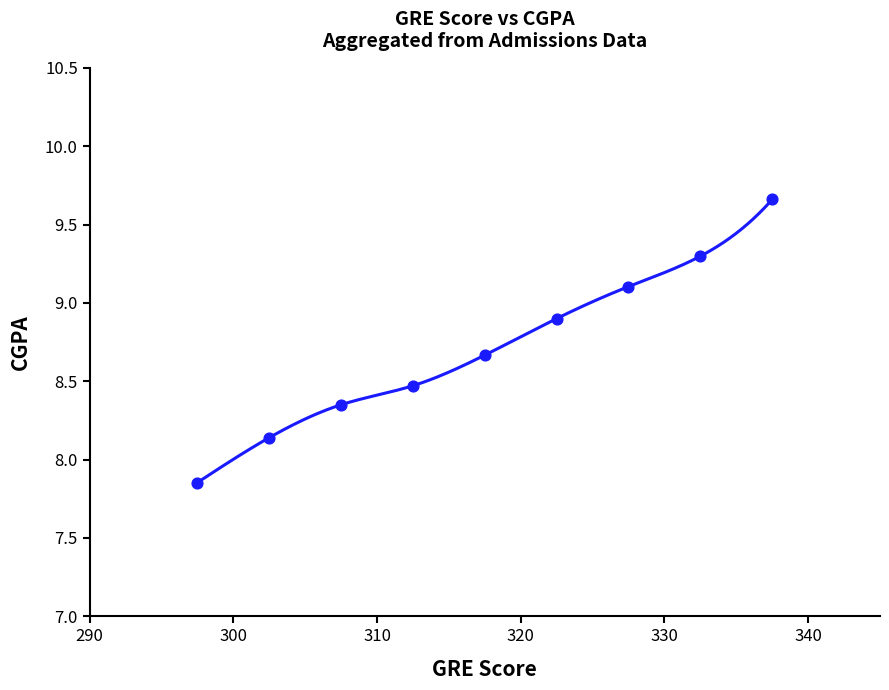

What is the change in value from 17 to 30?

+0.6